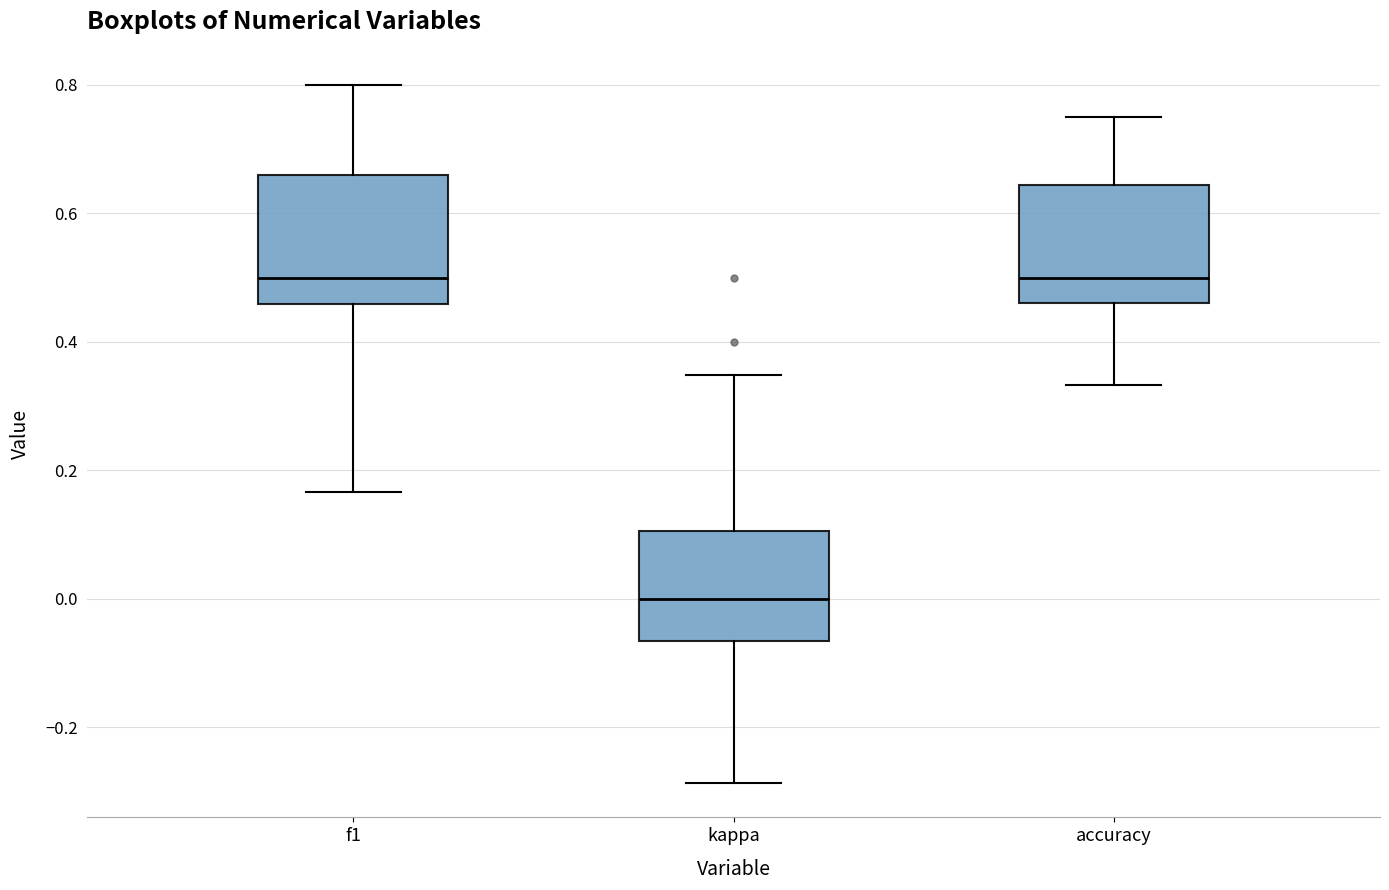

Reading left to right, transcribe this box plot: for each box, give where its median line is, the range the box spans, and where its two whiskers end, as read against the y-axis. The values are not printed on the chart, so give them approximately, as read against the axis.

f1: median 0.50, box 0.46 to 0.66, whiskers 0.16 to 0.80
kappa: median 0.00, box -0.06 to 0.10, whiskers -0.28 to 0.34
accuracy: median 0.50, box 0.46 to 0.64, whiskers 0.34 to 0.76